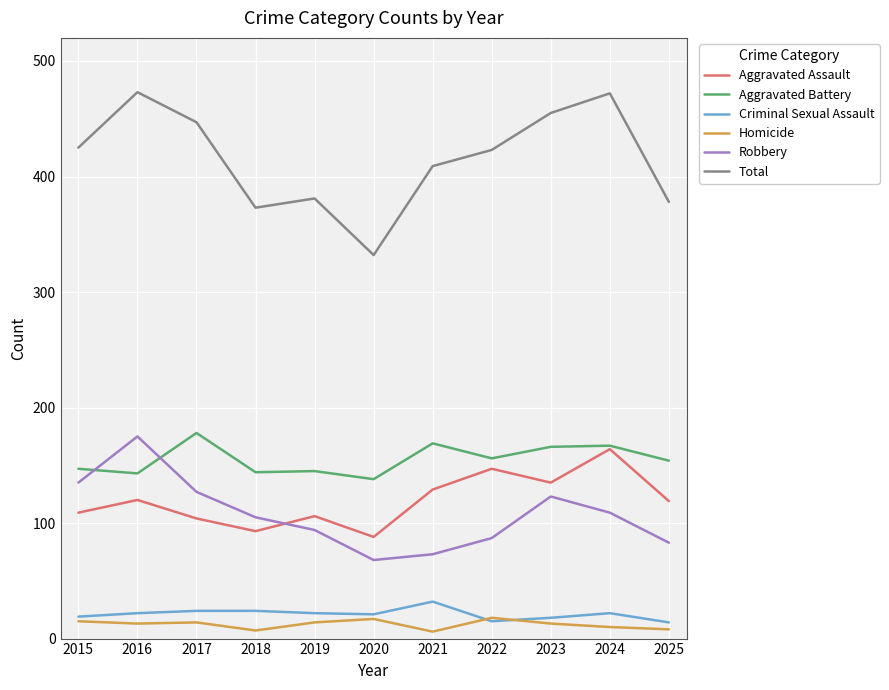

True or false: Total and Aggravated Battery cross at least once.

False